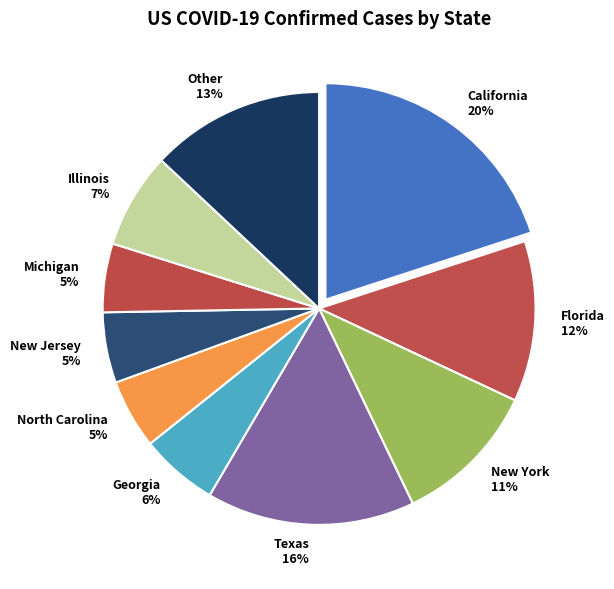

To the nearest percent, what portion does Illinois 7% represent?

7%